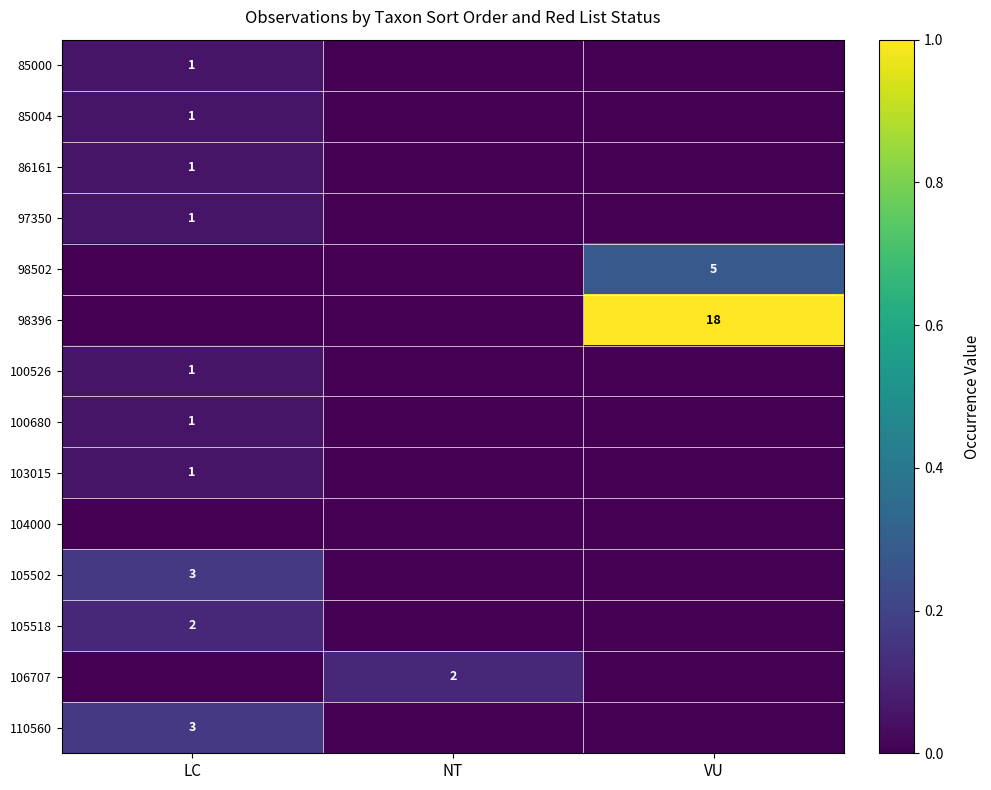

True or false: 98396 has a value of 12 at VU.

False